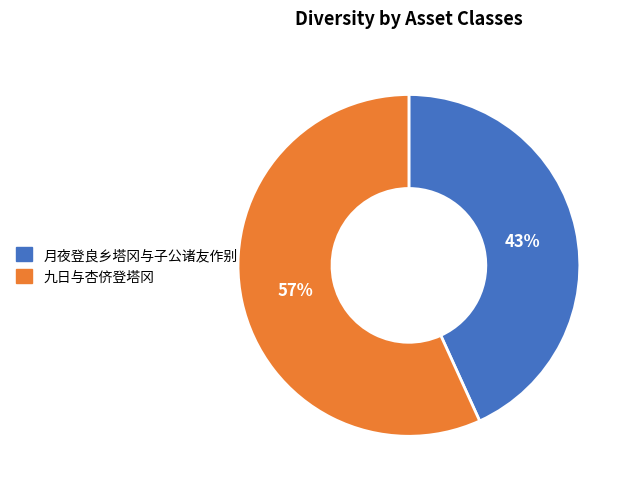

Does 月夜登良乡塔冈与子公诸友作别 represent more than half of the total?

No